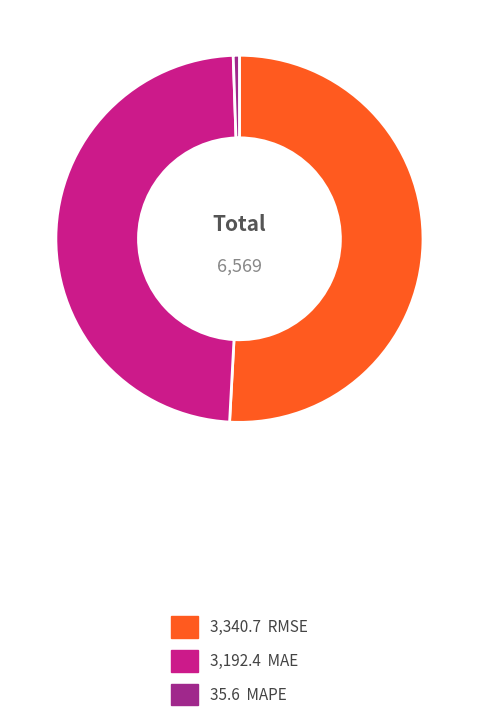

Does any single category account for the majority?

Yes